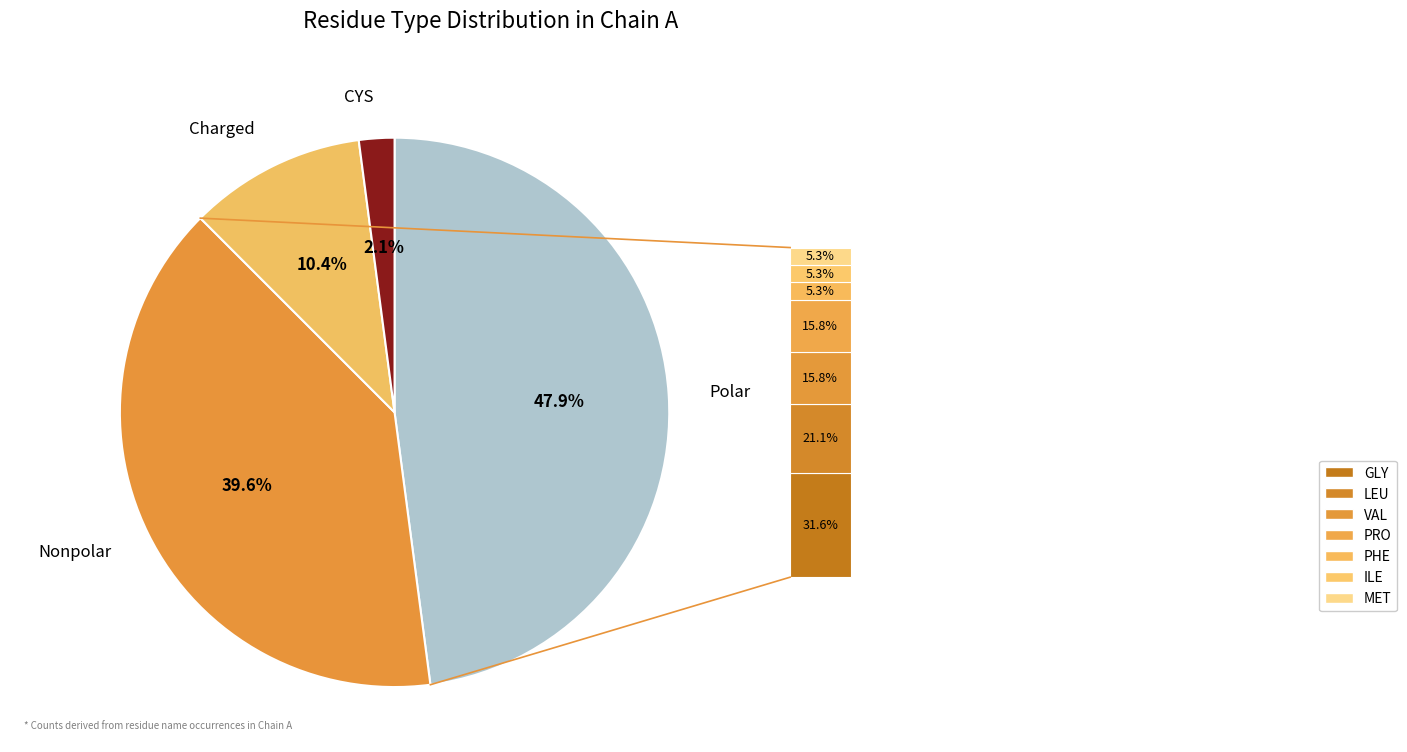

Is there a majority slice in this chart?

No